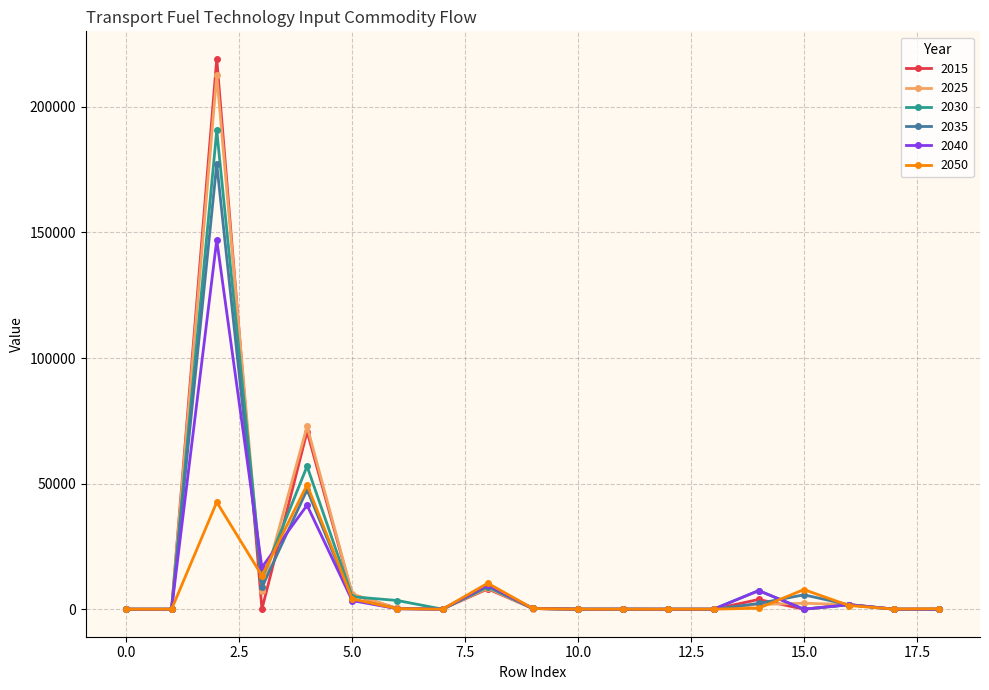

What is the highest value of the 2040 series?

146992.4